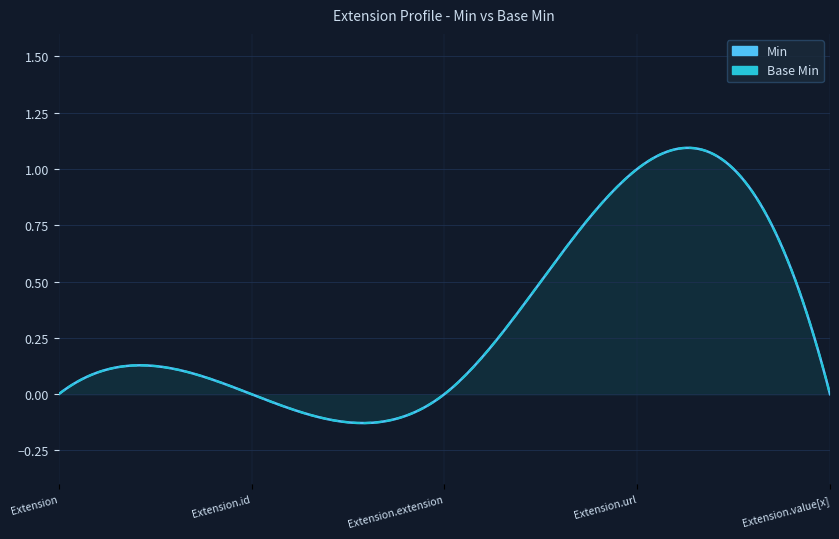

Reading left to right, list all the values displayed in this chart.

Min: 0	0	0	1	0
Base Min: 0	0	0	1	0